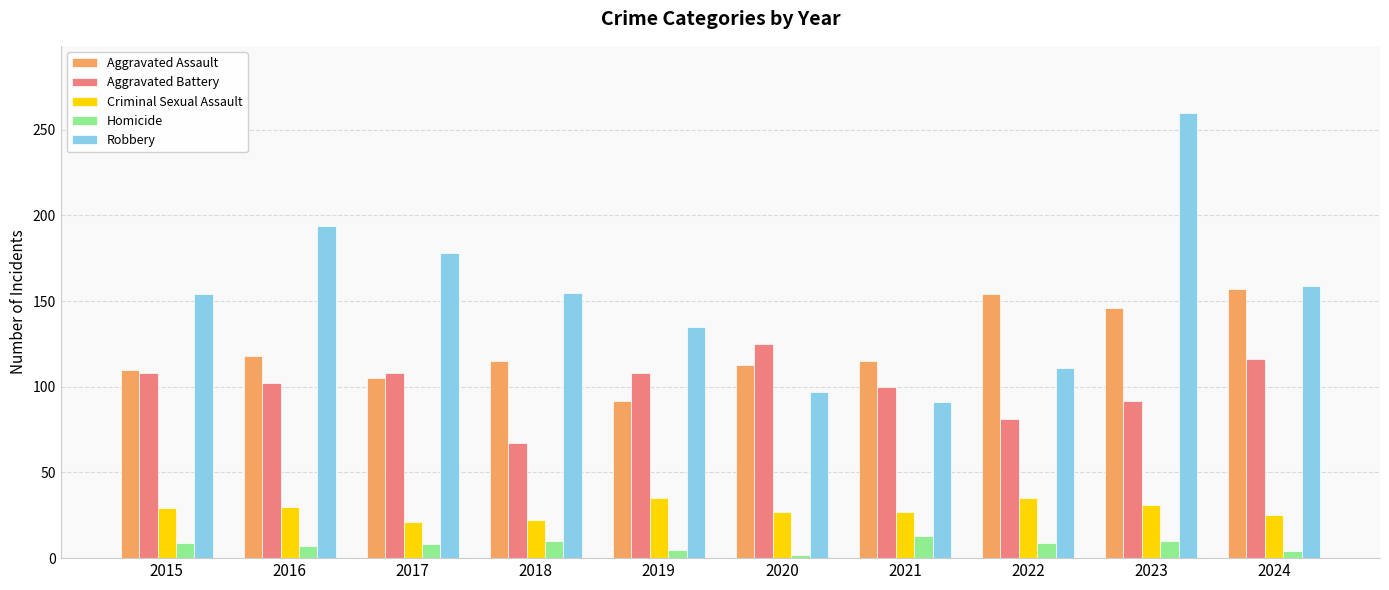

Is the value of Homicide at 2021 greater than the value of Aggravated Assault at 2015?

No